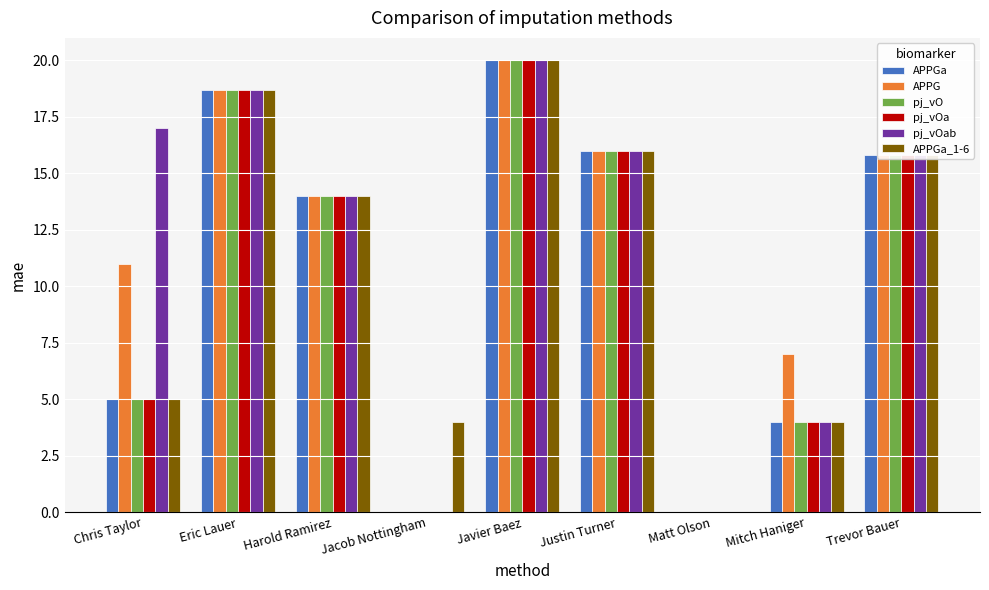

Reading left to right, transcribe all the data shown in this chart.

APPGa: 5.0	18.7	14.0	0.0	20.0	16.0	0.0	4.0	15.8
APPG: 11.0	18.7	14.0	0.0	20.0	16.0	0.0	7.0	15.8
pj_vO: 5.0	18.7	14.0	0.0	20.0	16.0	0.0	4.0	15.8
pj_vOa: 5.0	18.7	14.0	0.0	20.0	16.0	0.0	4.0	15.8
pj_vOab: 17.0	18.7	14.0	0.0	20.0	16.0	0.0	4.0	15.8
APPGa_1-6: 5.0	18.7	14.0	4.0	20.0	16.0	0.0	4.0	15.8